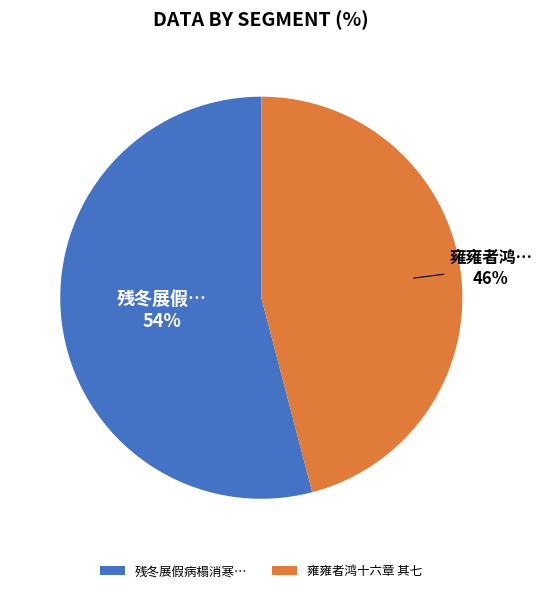

Is there any slice that represents more than half of the pie?

Yes